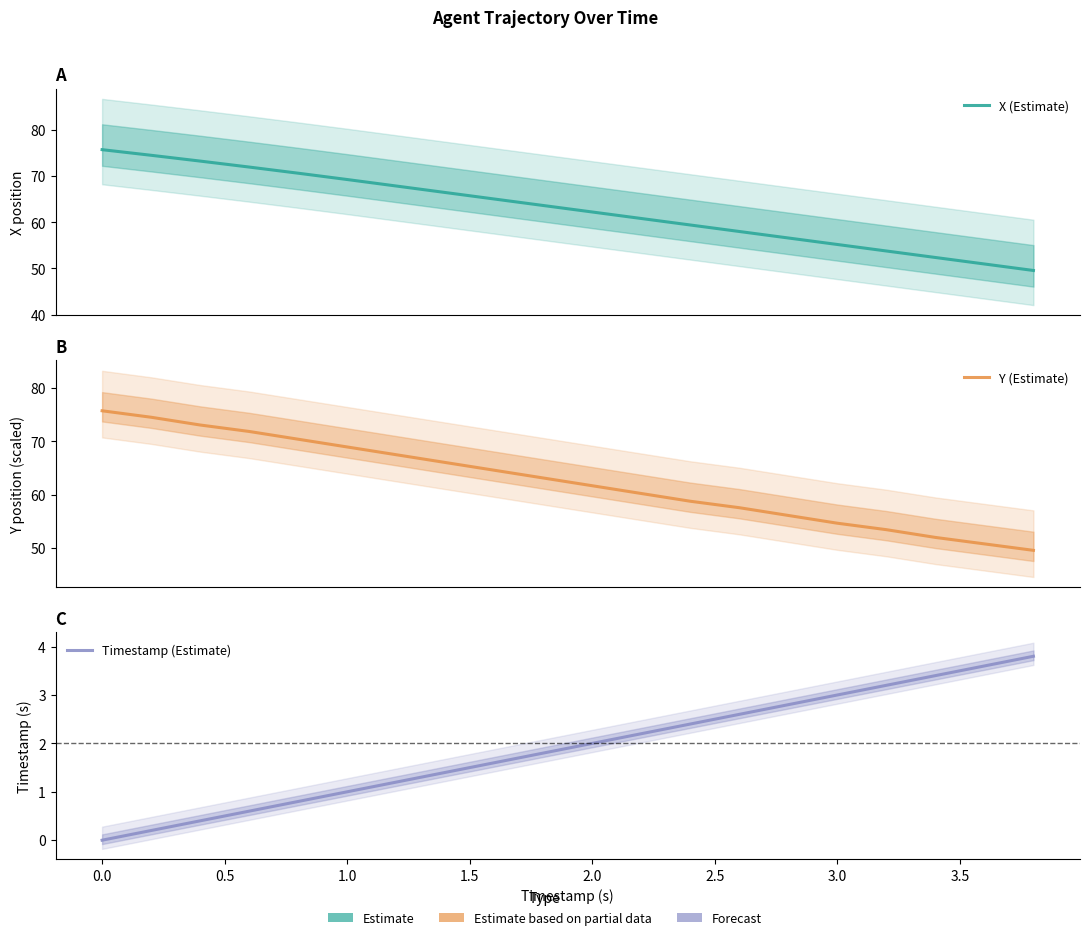

True or false: Y (Estimate) and Timestamp (Estimate) cross at least once.

False